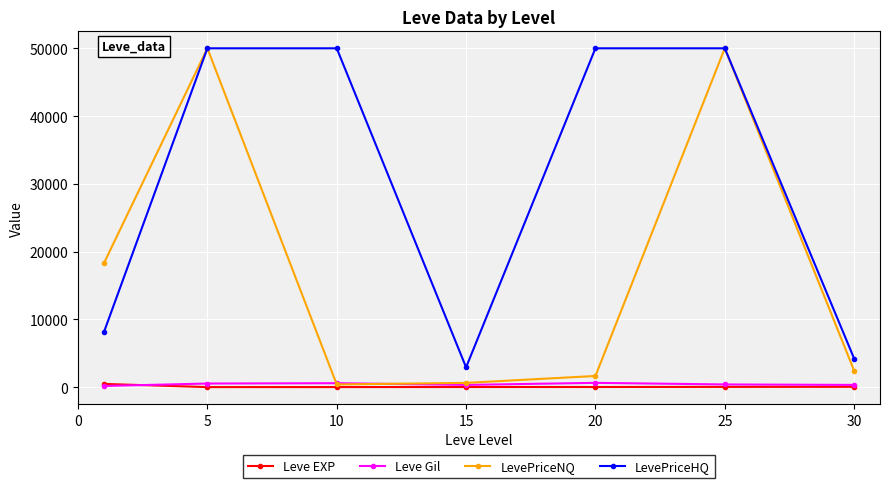

Which series has the largest range (max minus min)?

LevePriceNQ